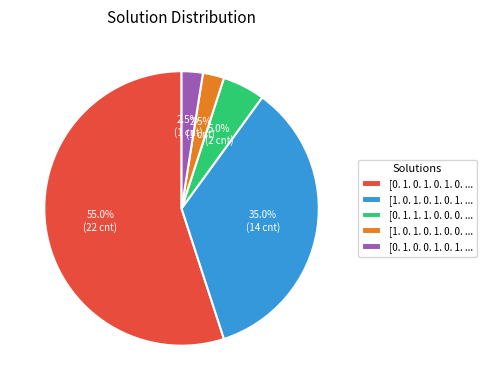

Which has a higher value, [1. 0. 1. 0. 1. 0. 0. ... or [0. 1. 1. 1. 0. 0. 0. ...?

[0. 1. 1. 1. 0. 0. 0. ...